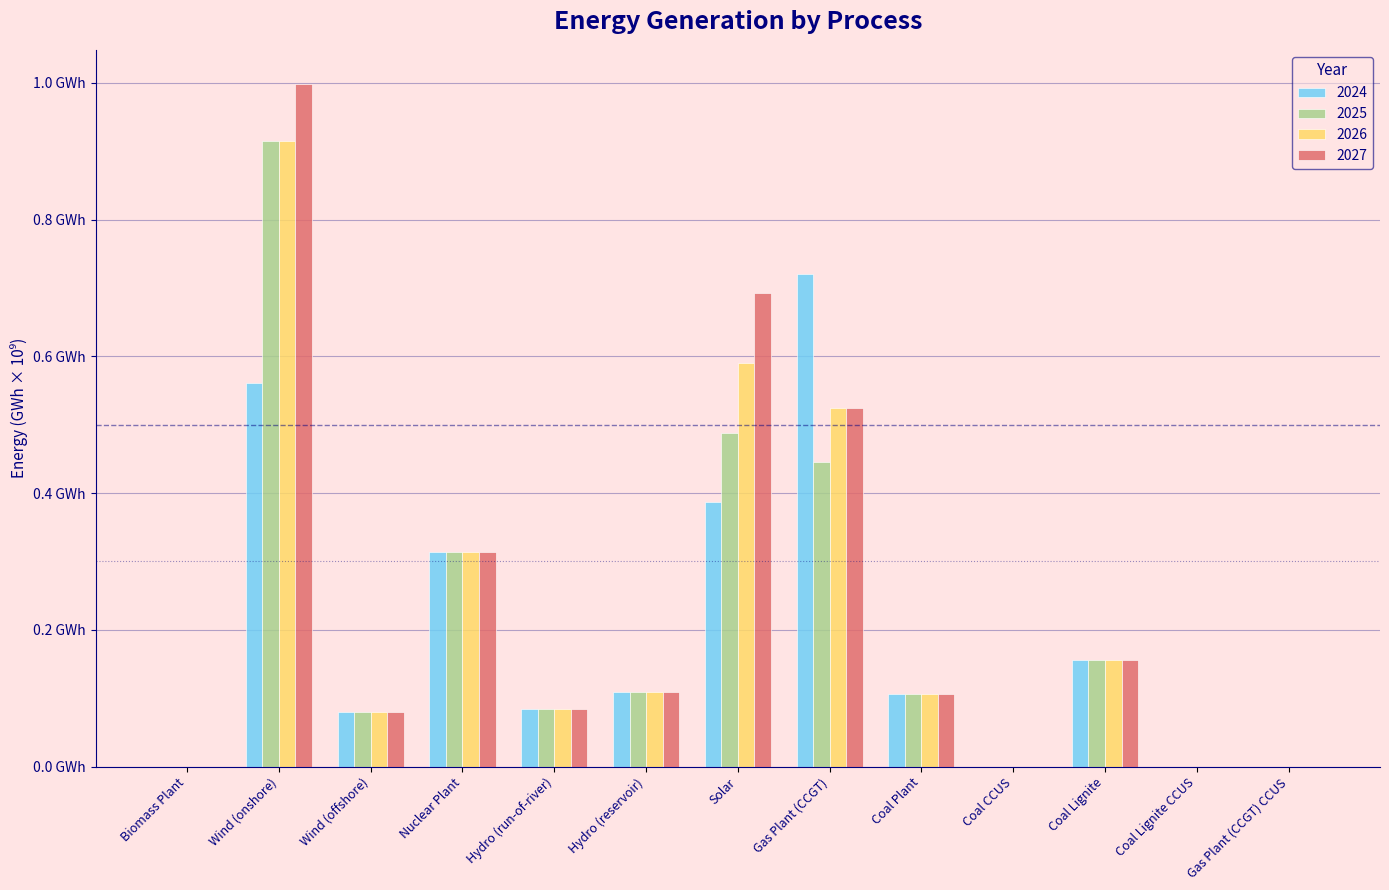

Where is 2025 nearest to the value 0?

Biomass Plant